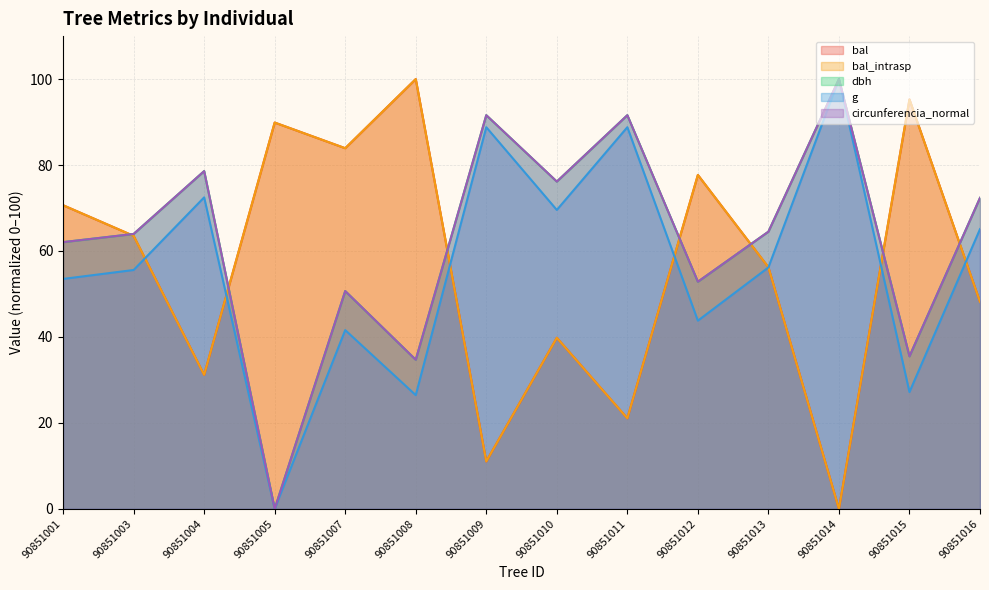

Reading right to left, what are all the values shown in this chart?

bal: 90851016=48.2	90851015=95.3	90851014=0.0	90851013=56.2	90851012=77.7	90851011=21.1	90851010=39.8	90851009=11.0	90851008=100.0	90851007=83.9	90851005=89.9	90851004=31.2	90851003=63.5	90851001=70.6
bal_intrasp: 90851016=48.2	90851015=95.3	90851014=0.0	90851013=56.2	90851012=77.7	90851011=21.1	90851010=39.8	90851009=11.0	90851008=100.0	90851007=83.9	90851005=89.9	90851004=31.2	90851003=63.5	90851001=70.6
dbh: 90851016=72.4	90851015=35.5	90851014=100.0	90851013=64.5	90851012=52.8	90851011=91.6	90851010=76.2	90851009=91.6	90851008=34.7	90851007=50.7	90851005=0.0	90851004=78.6	90851003=64.0	90851001=62.1
g: 90851016=65.1	90851015=27.2	90851014=100.0	90851013=56.2	90851012=43.8	90851011=88.8	90851010=69.5	90851009=88.8	90851008=26.5	90851007=41.6	90851005=0.0	90851004=72.5	90851003=55.6	90851001=53.5
circunferencia_normal: 90851016=72.4	90851015=35.5	90851014=100.0	90851013=64.5	90851012=52.8	90851011=91.6	90851010=76.2	90851009=91.6	90851008=34.7	90851007=50.7	90851005=0.0	90851004=78.6	90851003=64.0	90851001=62.1